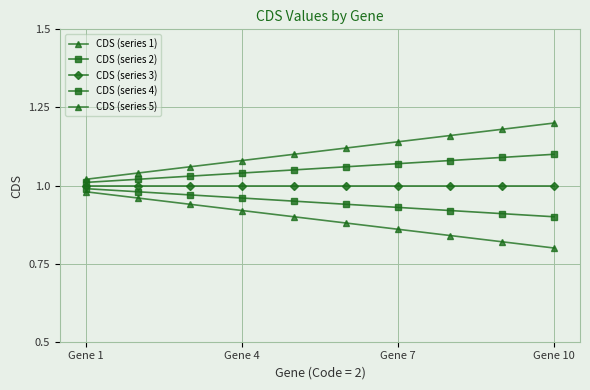

Is this an area chart (filled region under the line)?

No